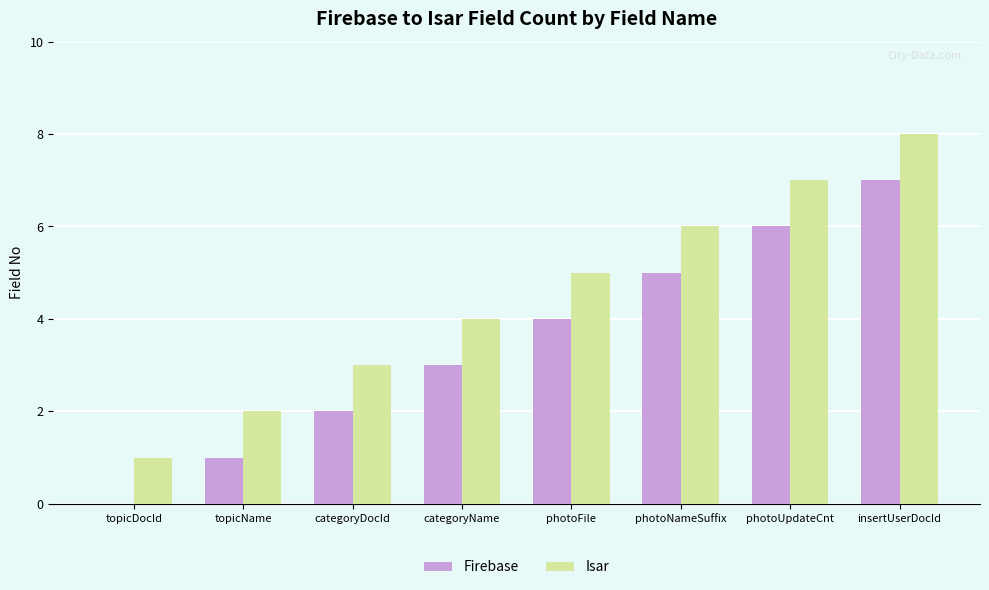

Reading left to right, extract all data points from this chart.

Firebase: 0	1	2	3	4	5	6	7
Isar: 1	2	3	4	5	6	7	8